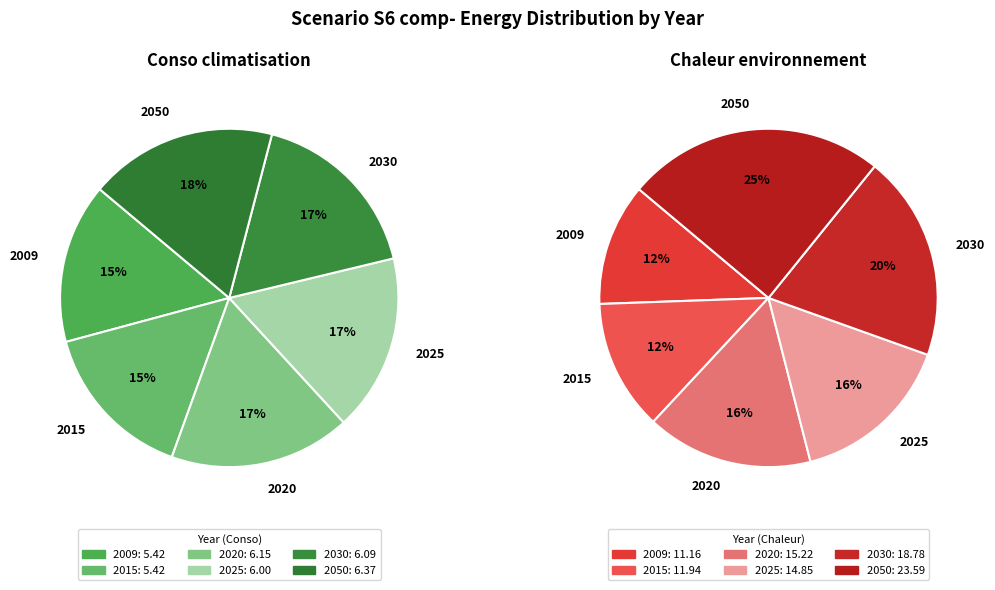

How many segments does this pie chart have?

6